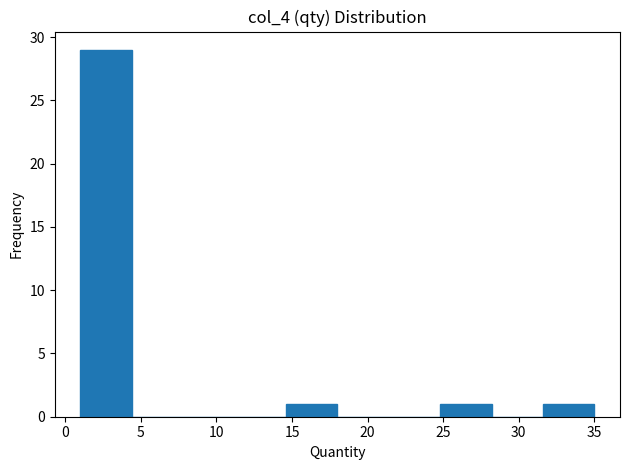

Reading left to right, list every bar in this chart as the range it spans on the x-axis followed by its height. Neither the bar edges nor the heights are printed on the chart, so give them approximately, as read against the axes.

1.0 to 4.4: 29
4.4 to 7.8: 0
7.8 to 11.2: 0
11.2 to 14.6: 0
14.6 to 18.0: 1
18.0 to 21.4: 0
21.4 to 24.8: 0
24.8 to 28.2: 1
28.2 to 31.6: 0
31.6 to 35.0: 1